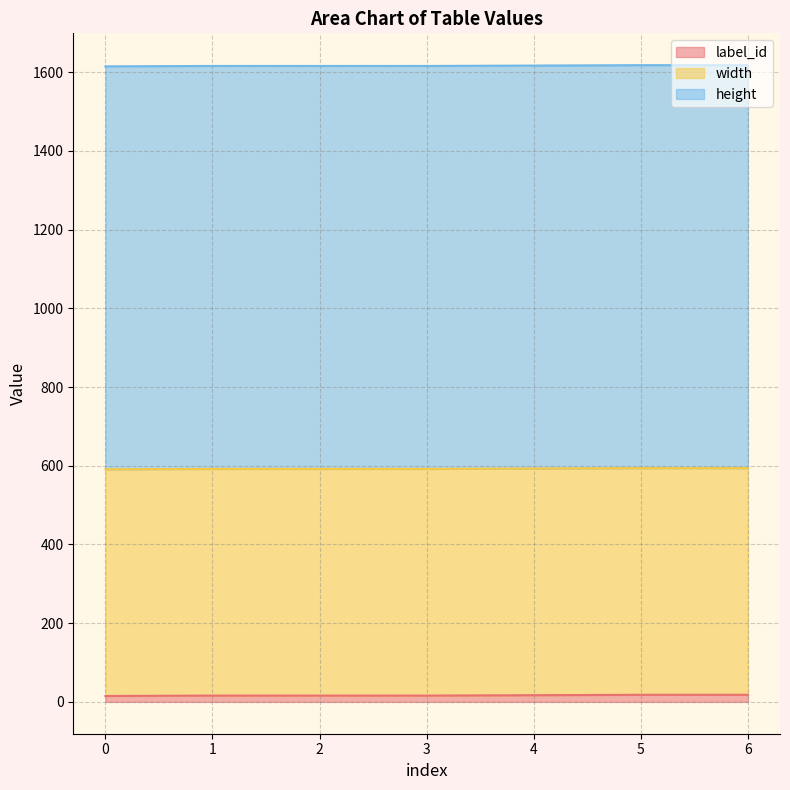

Reading left to right, list all the values displayed in this chart.

label_id: 0=15	1=16	2=16	3=16	4=17	5=18	6=18
width: 0=576	1=576	2=576	3=576	4=576	5=576	6=576
height: 0=1024	1=1024	2=1024	3=1024	4=1024	5=1024	6=1024